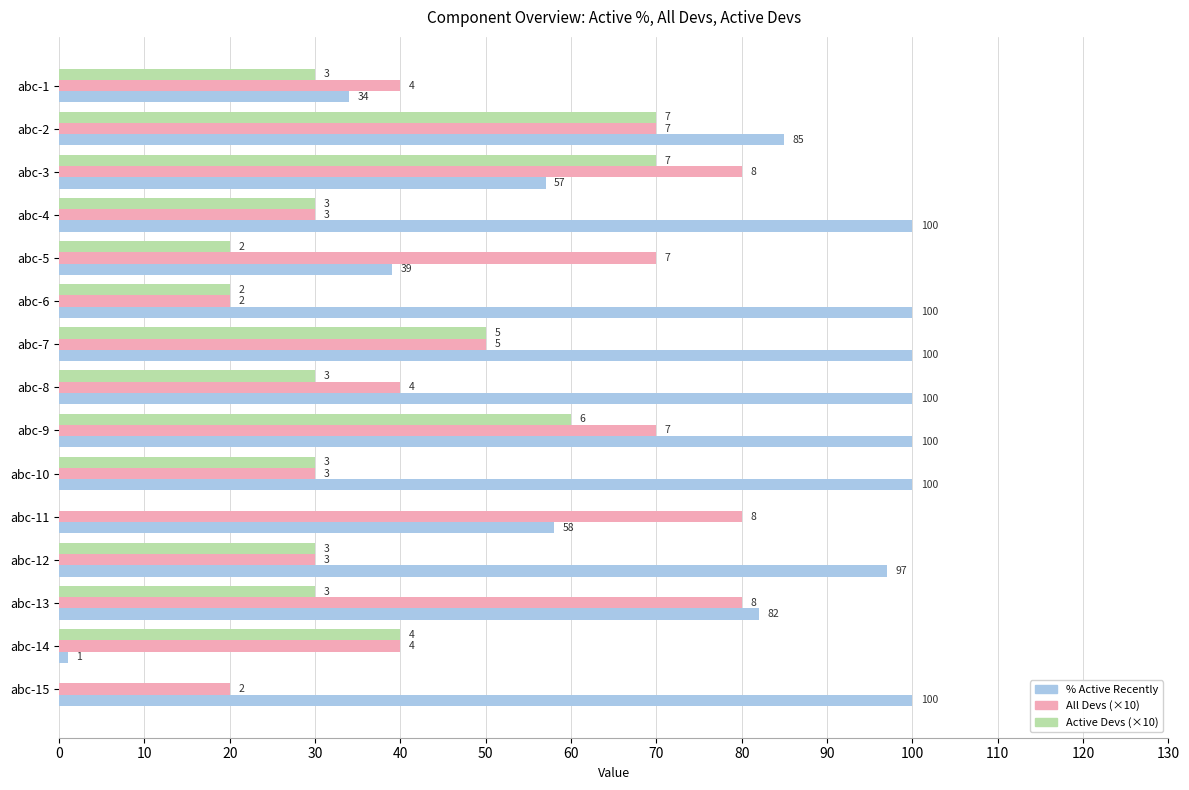

What is the difference between the second highest and second lowest values in the % Active Recently series?

66